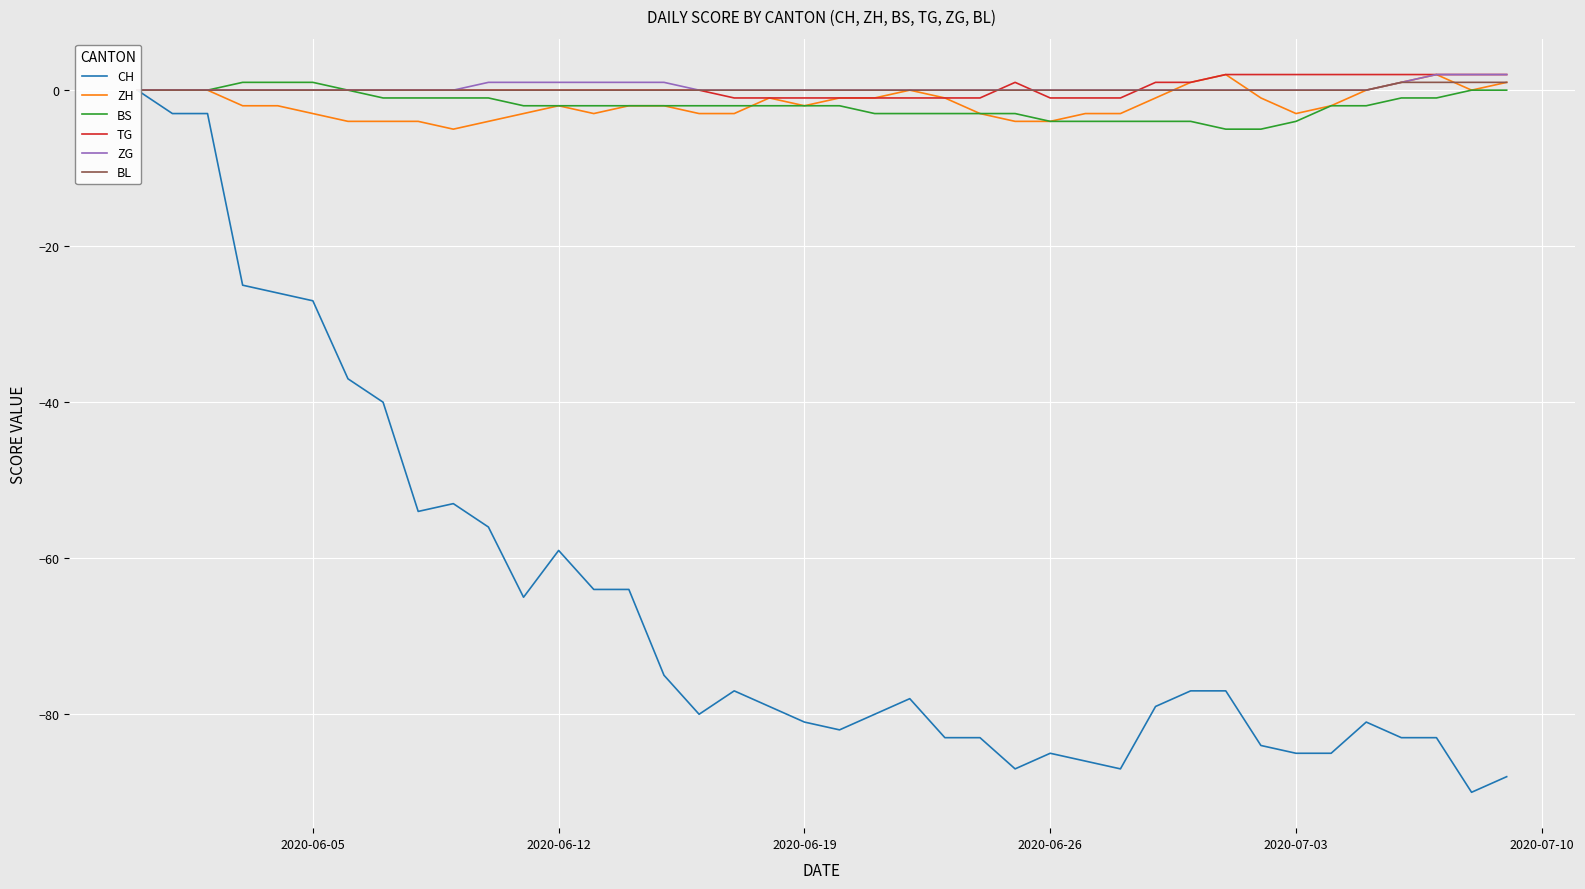

What is the minimum value for BS?

-5